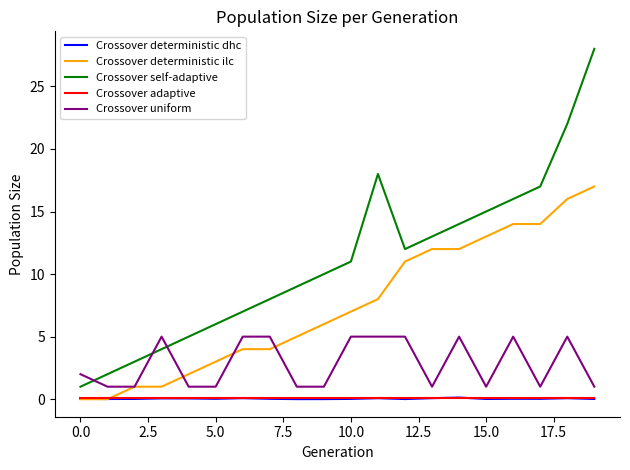

What is the greatest value displayed?

28.0